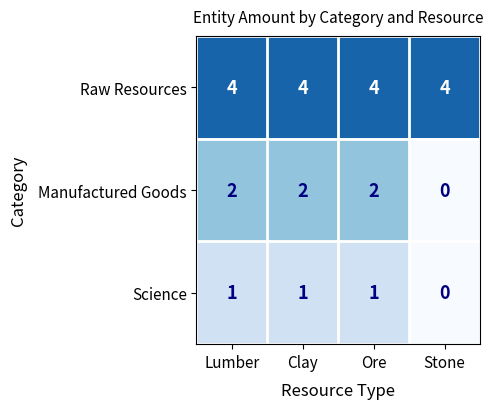

Rank the series by their average value, from lowest to highest.

Science, Manufactured Goods, Raw Resources